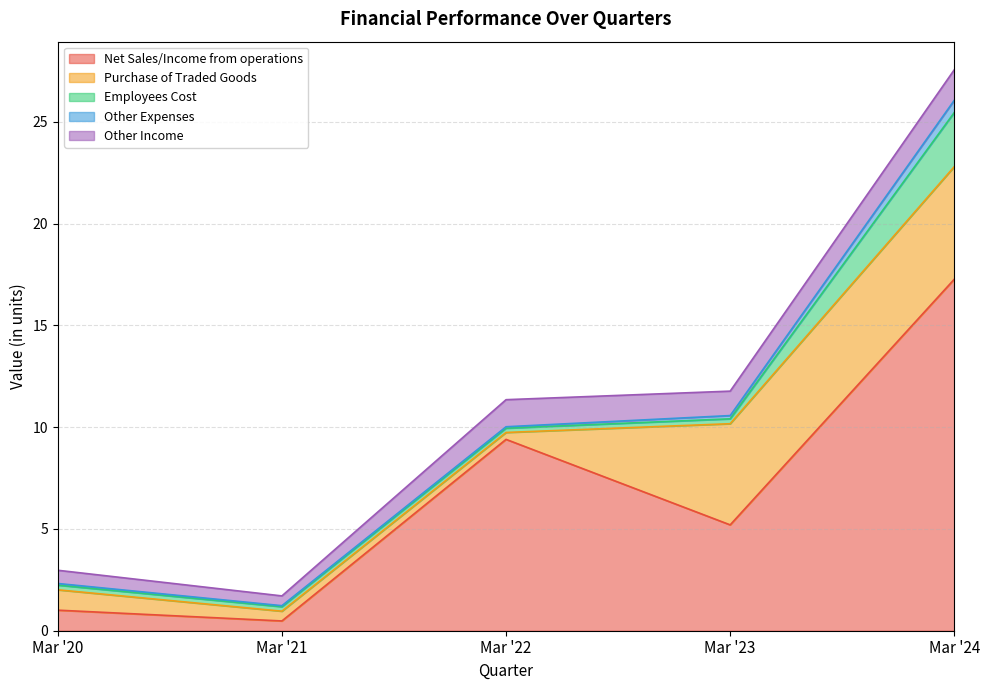

Which series changed the most between Mar '21 and Mar '24?

Net Sales/Income from operations